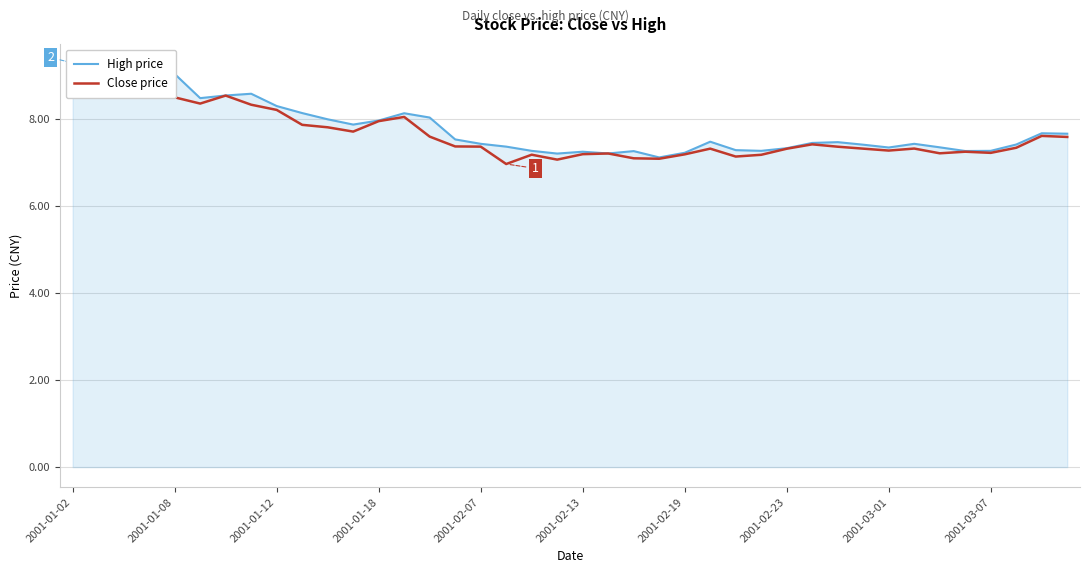

How many data points in Close price are above 7?

39